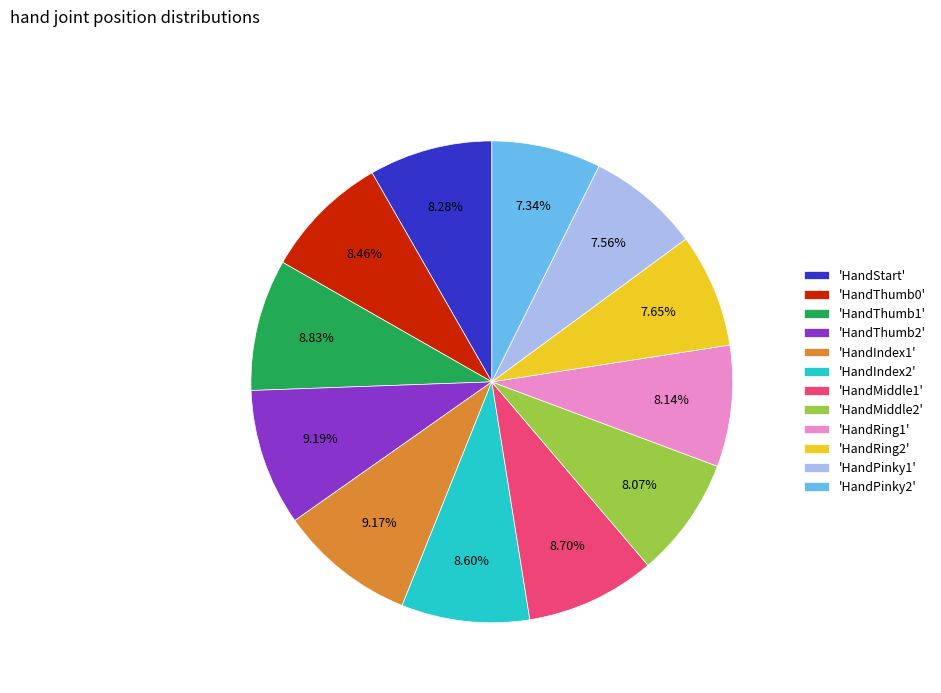

Is there any slice that represents more than half of the pie?

No